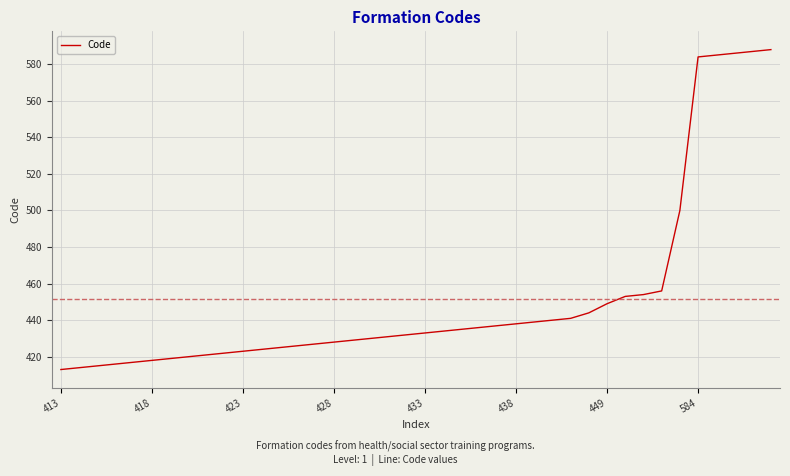

What is the greatest value displayed?

588